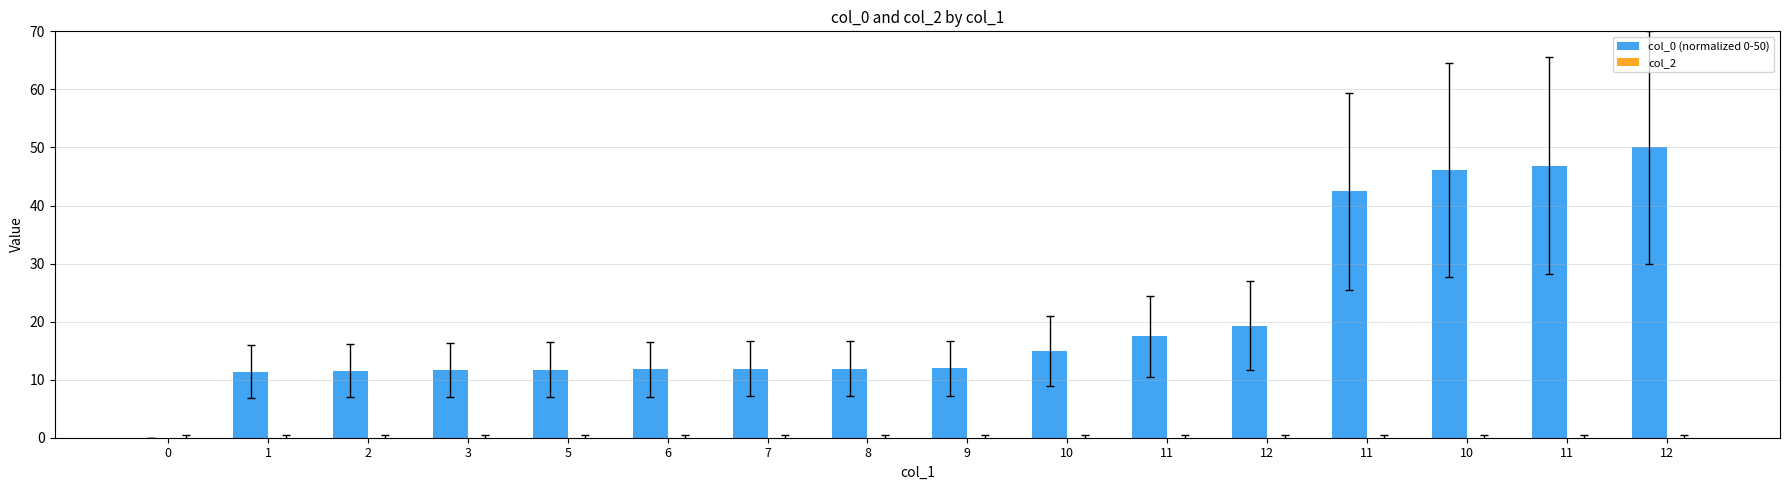

How many data points does each series have?

16